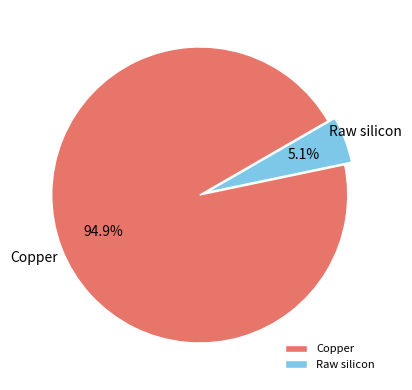

Which has a higher value, Copper or Raw silicon?

Copper